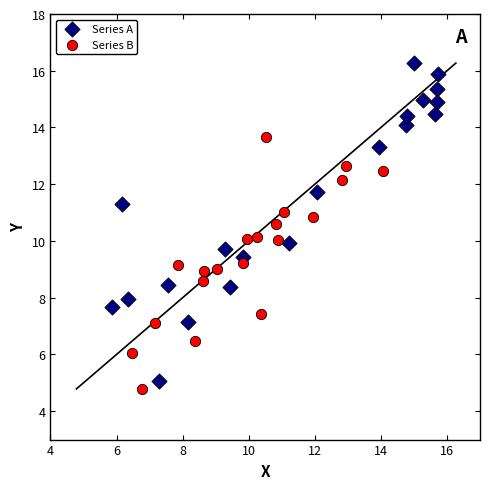

Which series has the largest Y range (max minus min)?

Series A